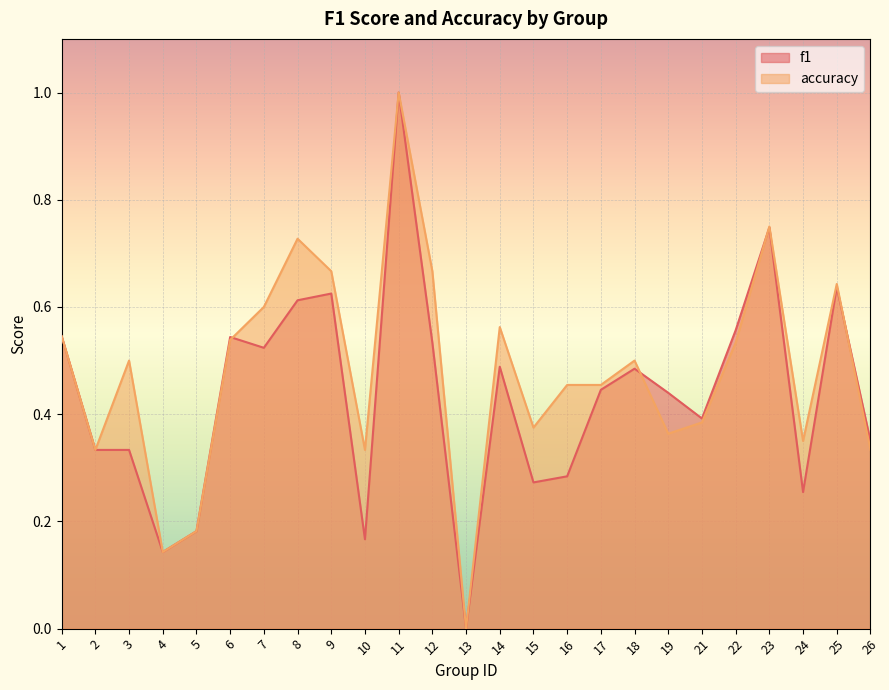

What are all the series names shown in the legend?

f1, accuracy